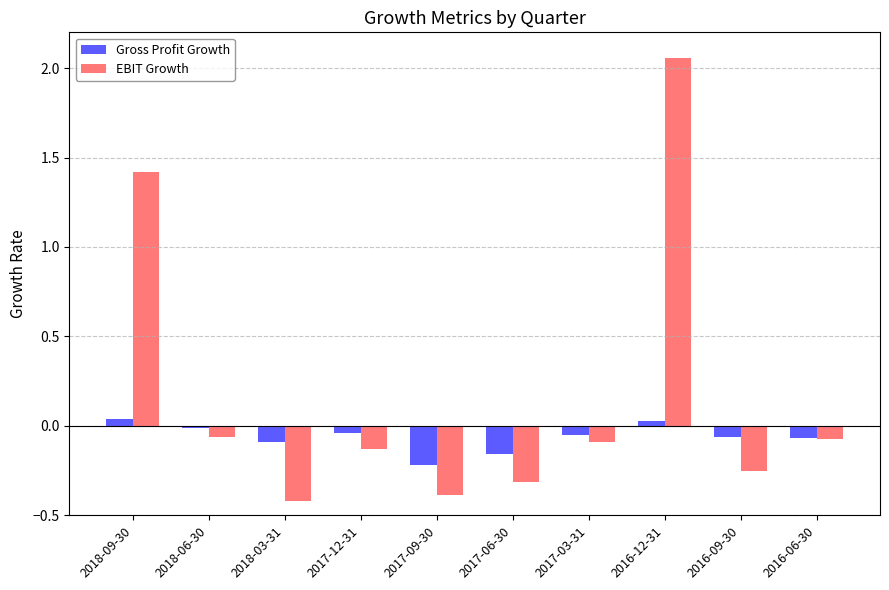

Which series has the widest spread of values?

EBIT Growth